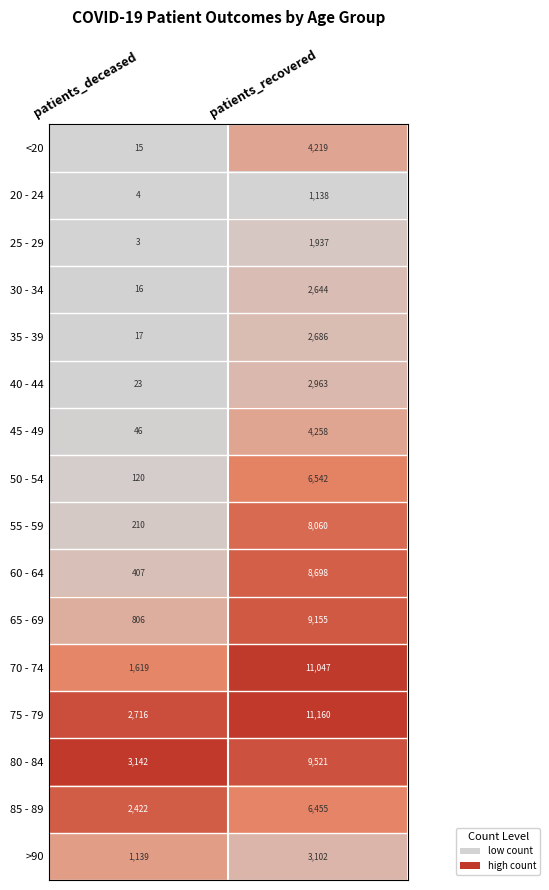

At which category is the sum across all series the highest?

patients_recovered